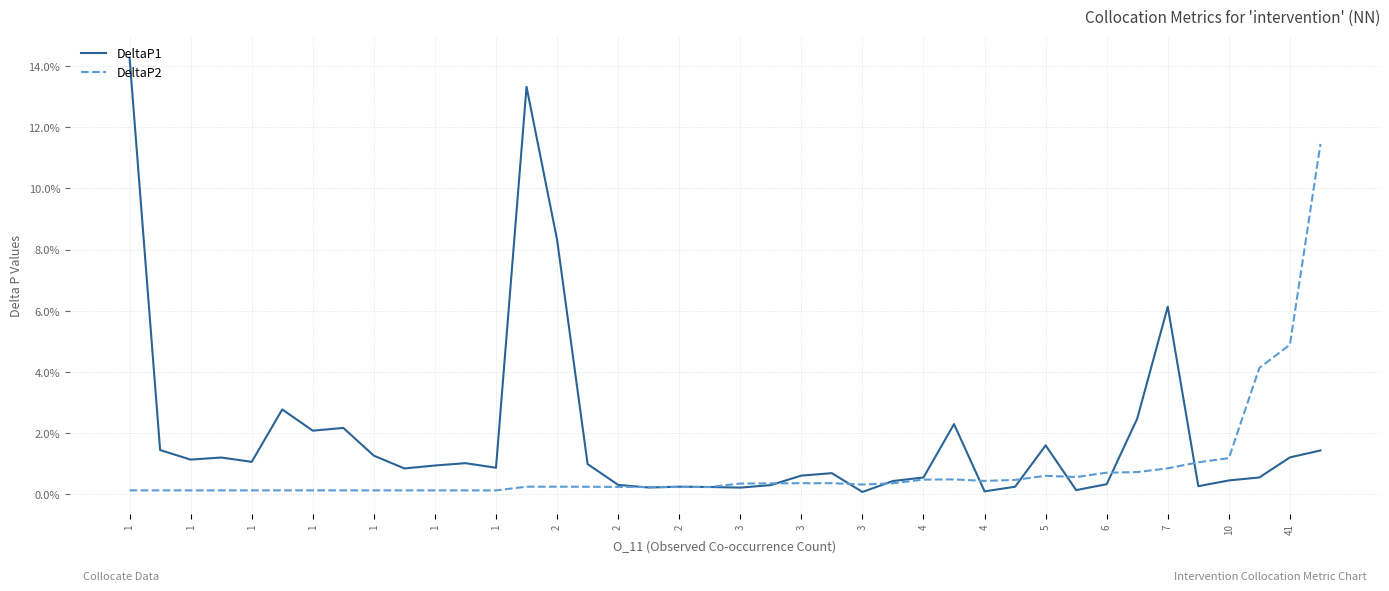

Does the chart have visible grid lines?

Yes